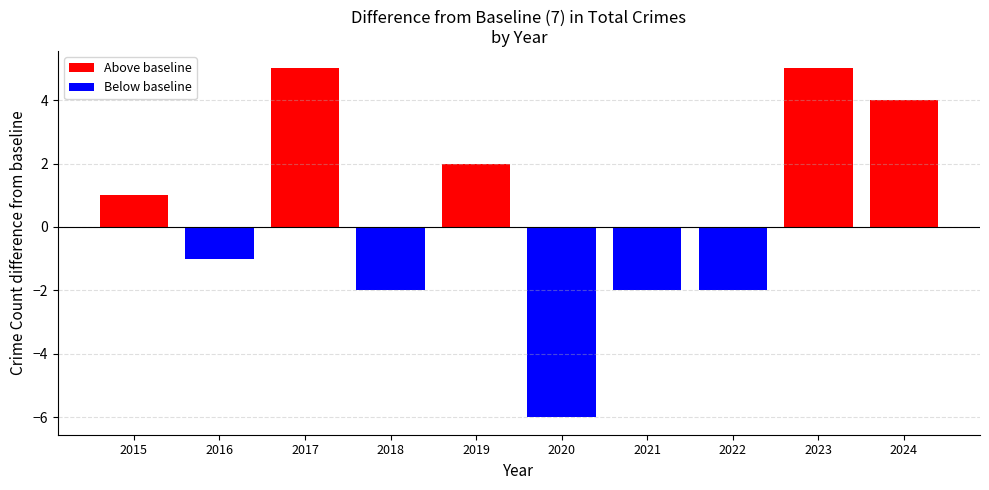

Reading left to right, list all the values displayed in this chart.

2015=8	2016=6	2017=12	2018=5	2019=9	2020=1	2021=5	2022=5	2023=12	2024=11